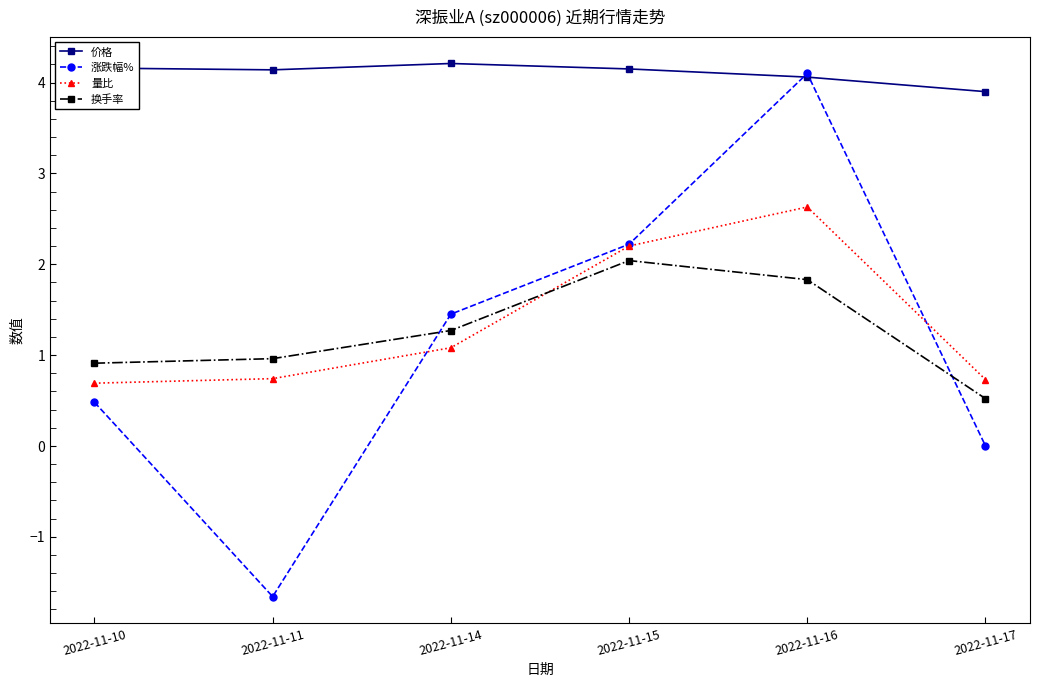

At which category is the sum across all series the highest?

2022-11-16